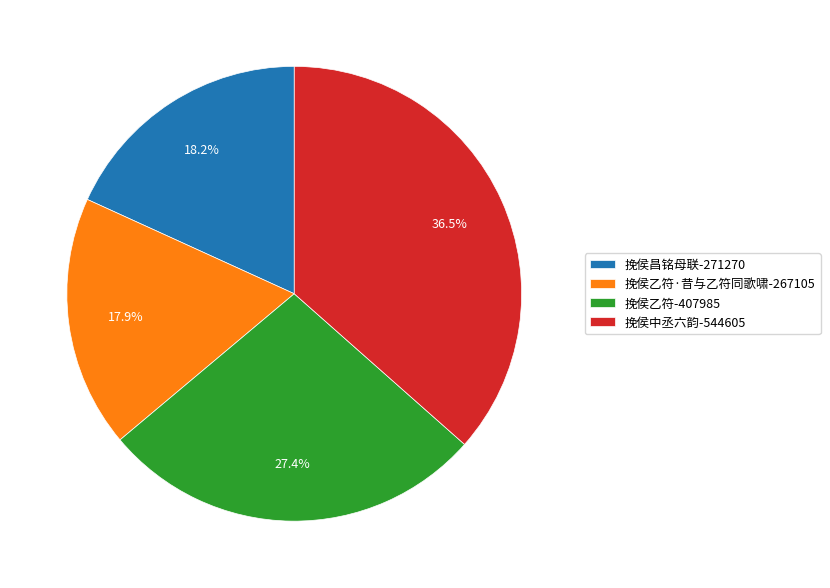

To the nearest percent, what is the difference between the largest and smallest slice percentages?

19%